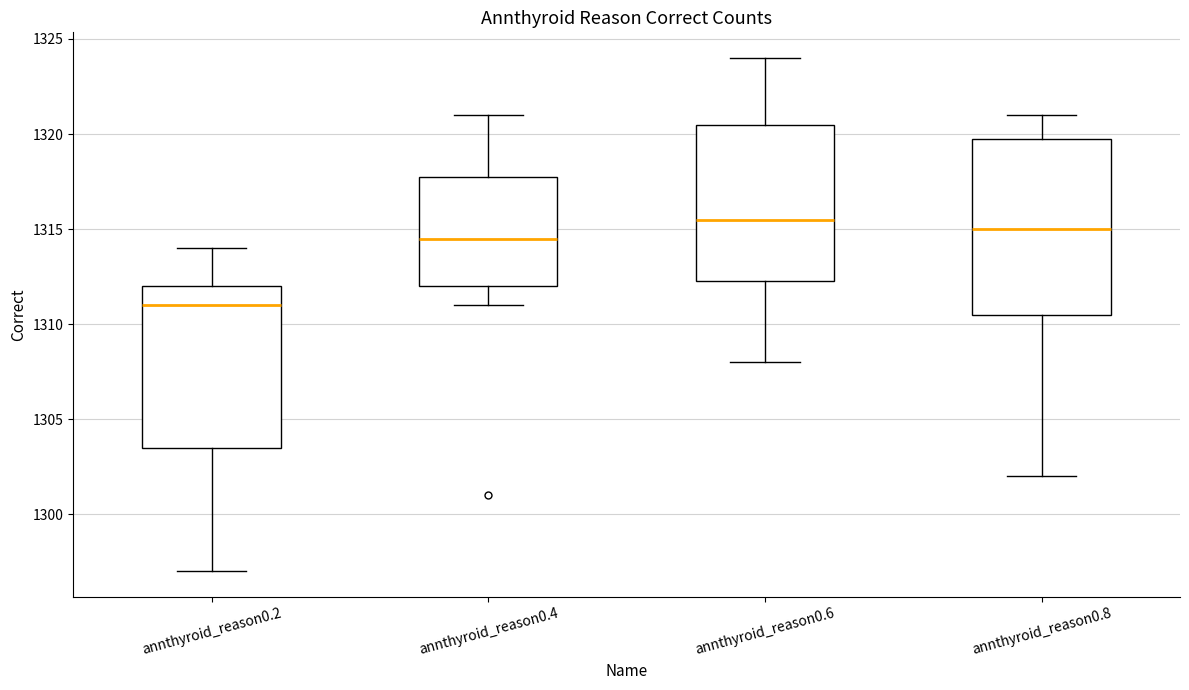

Which box is the tallest, from its lower edge to its upper edge?

annthyroid_reason0.8